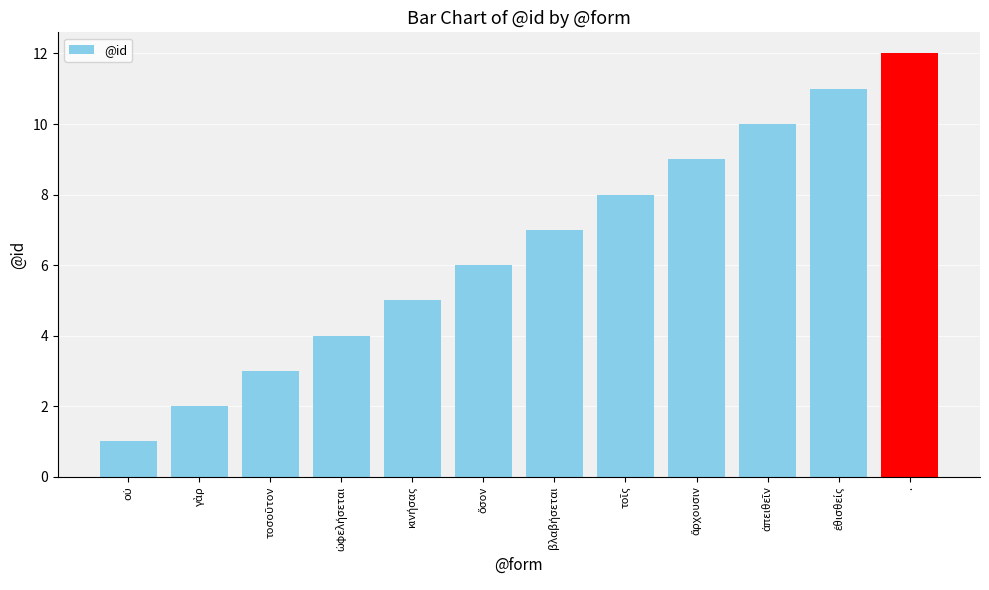

What is the sum of all values?

78